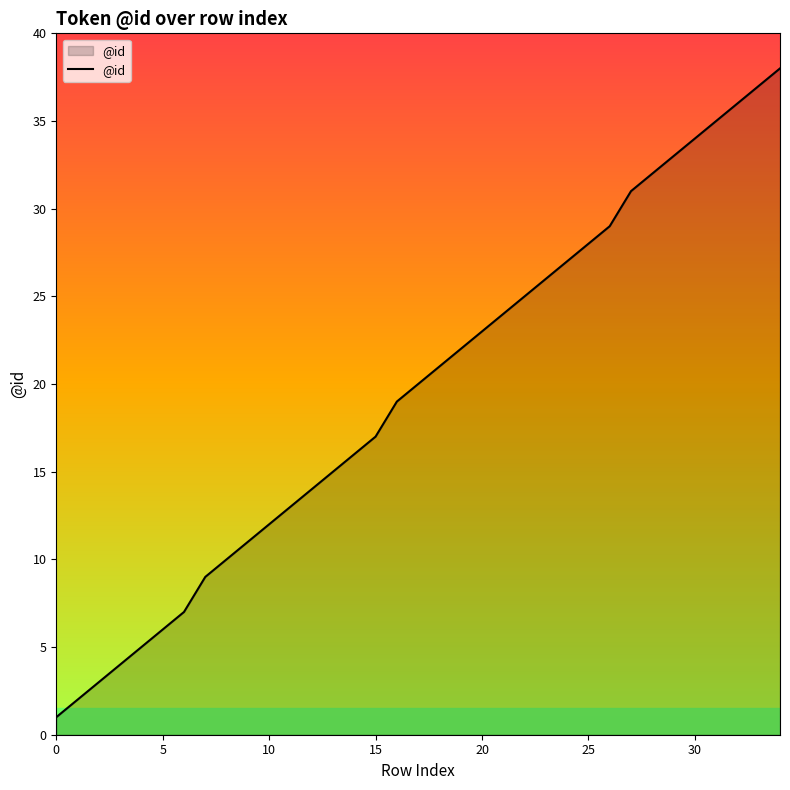

What is the maximum value shown in the chart?

38